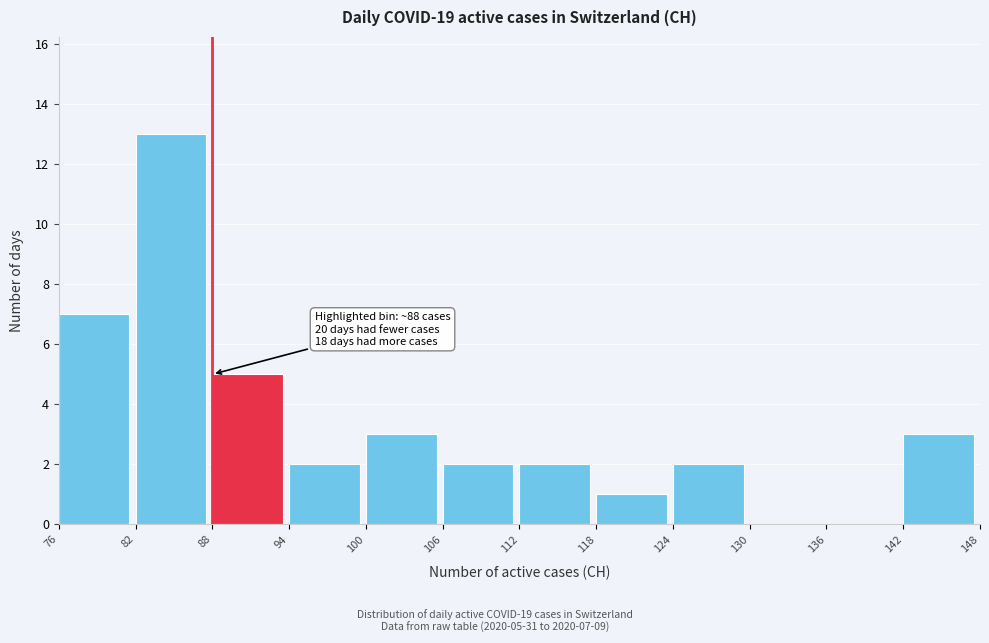

Over which range of the x-axis is the bar tallest?

82 to 88